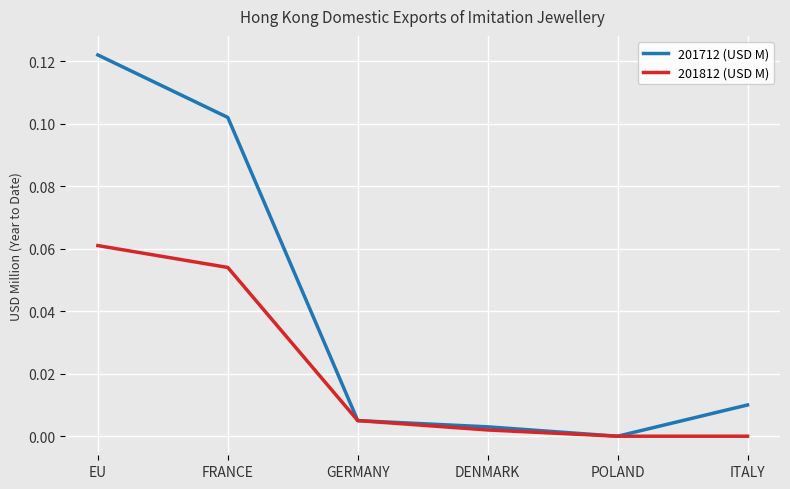

At which category is the sum across all series the highest?

EU